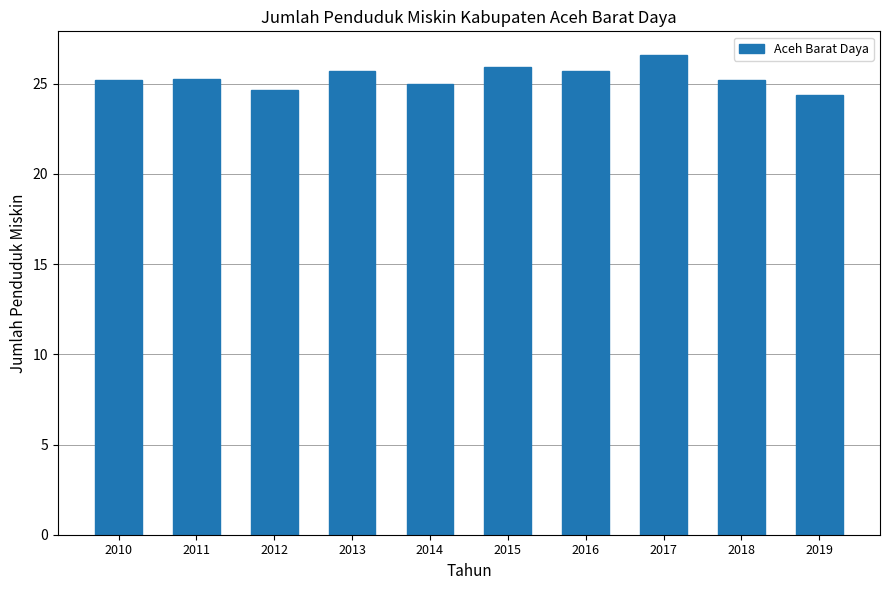

What is the difference between the maximum and minimum values?

2.2